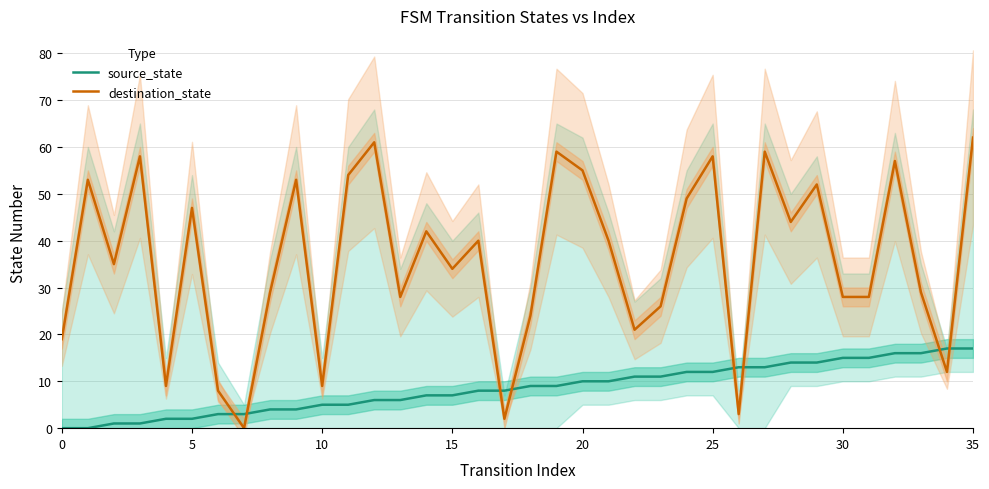

What is the maximum value for destination_state?

62